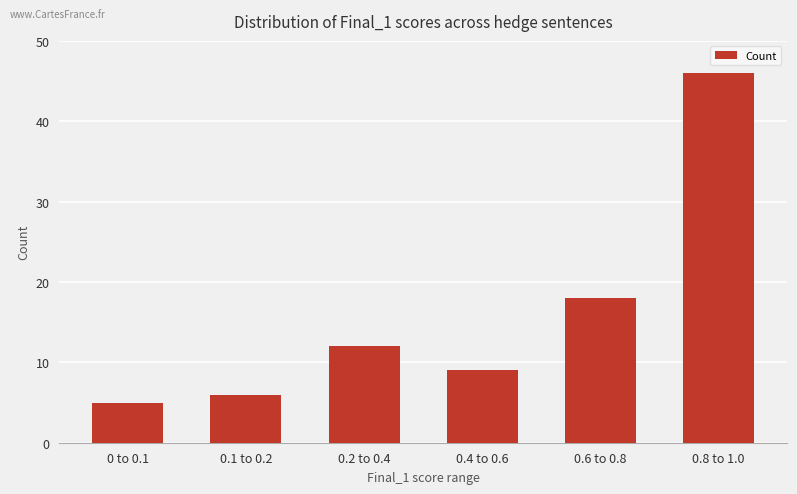

Does the chart contain any negative values?

No